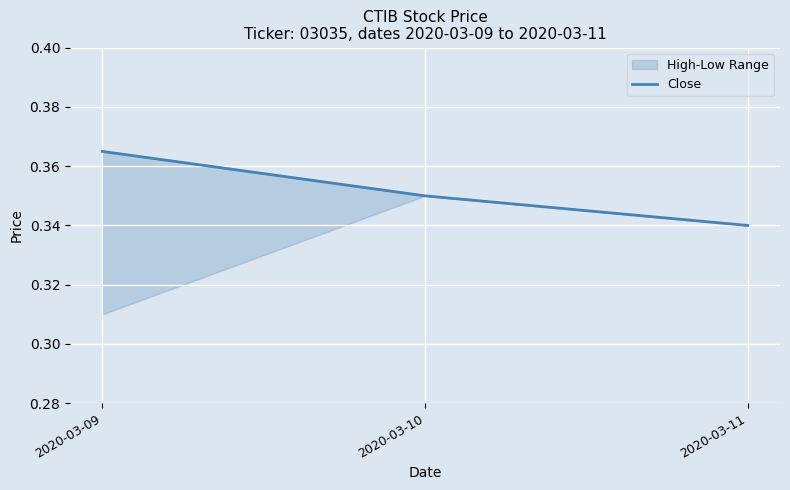

List the labels in order of value, largest first.

2020-03-09, 2020-03-10, 2020-03-11